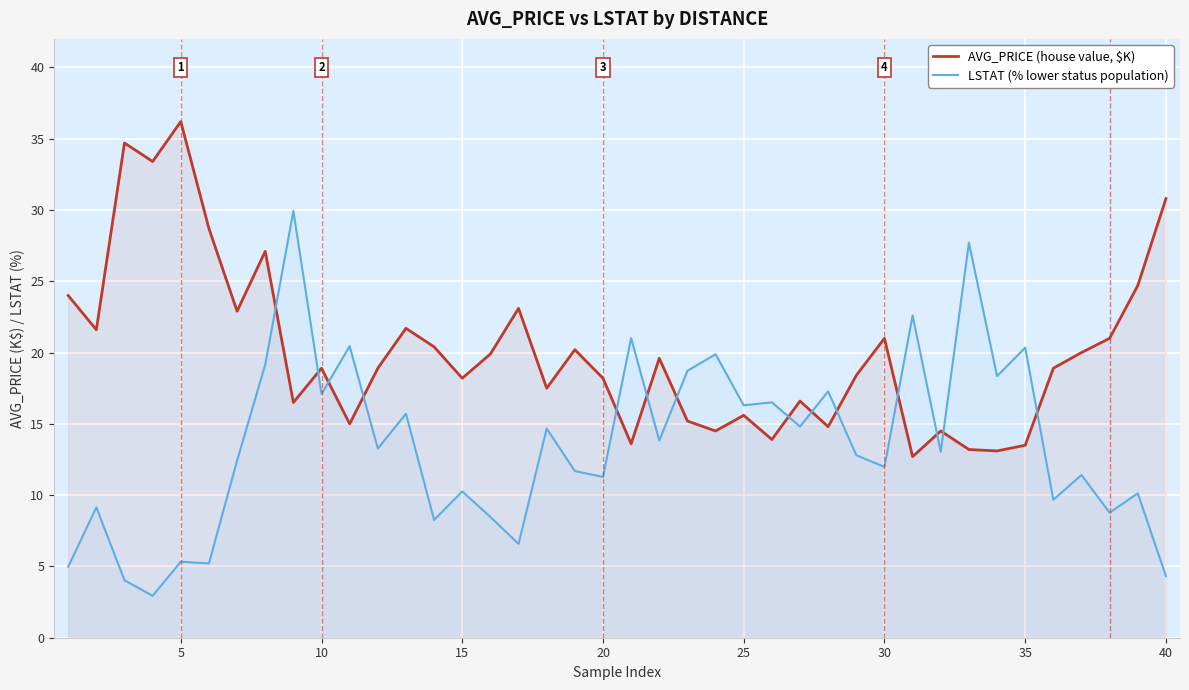

What is the maximum value for AVG_PRICE (house value, $K)?

36.2